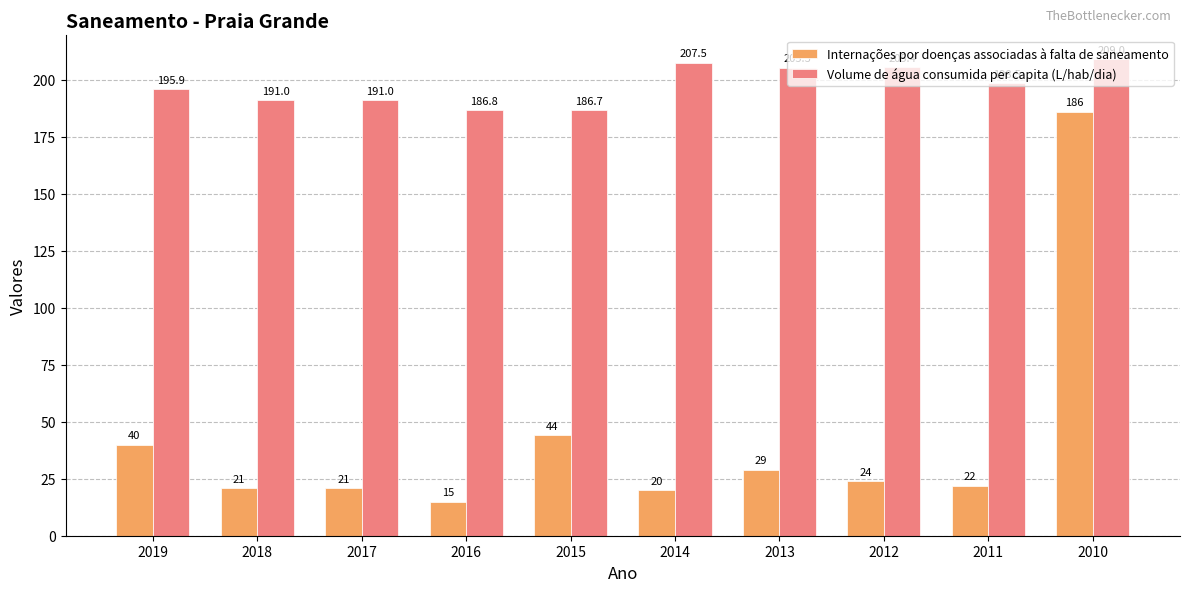

How many bars are there in each group?

2